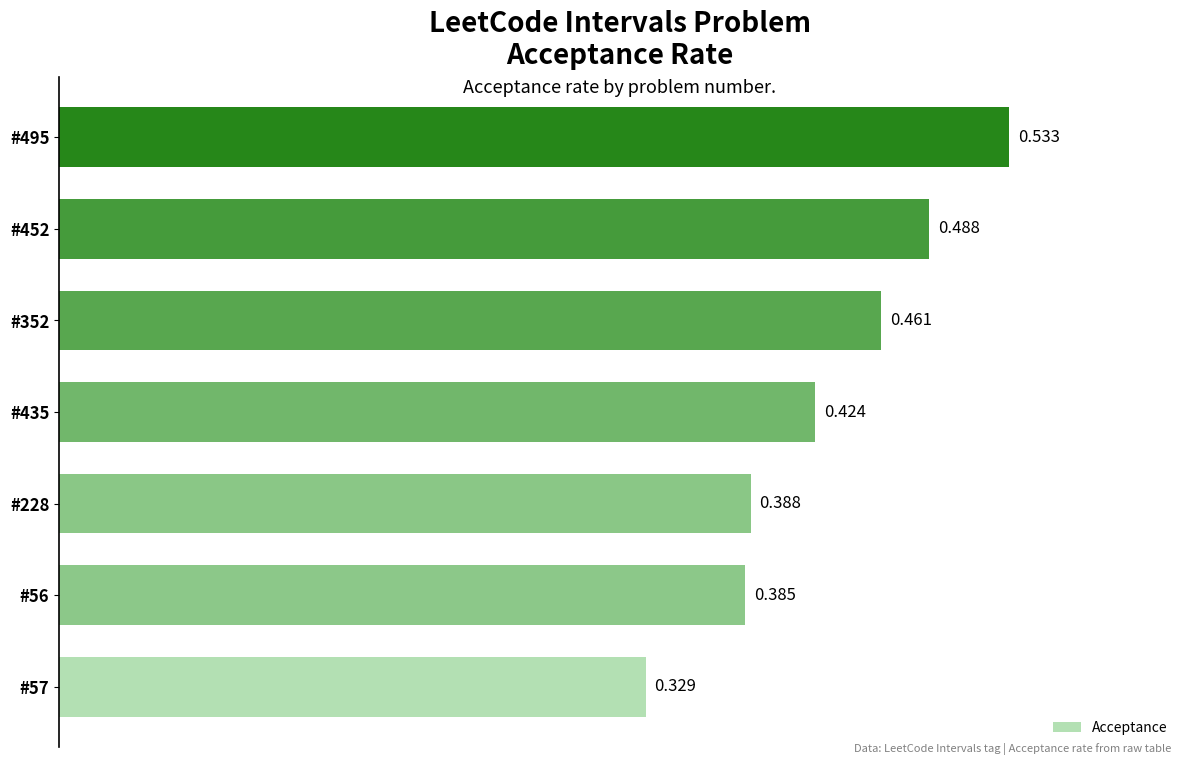

What is the greatest value displayed?

0.5